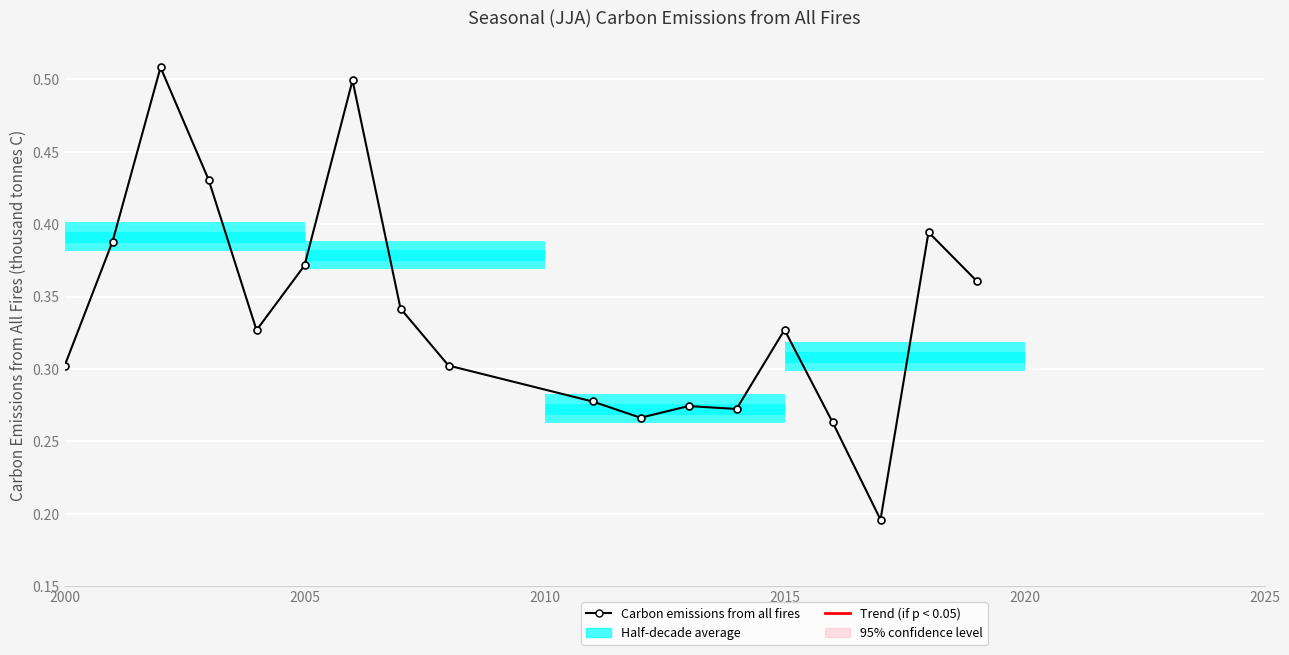

True or false: the data has more than 2 interior local peaks.

True